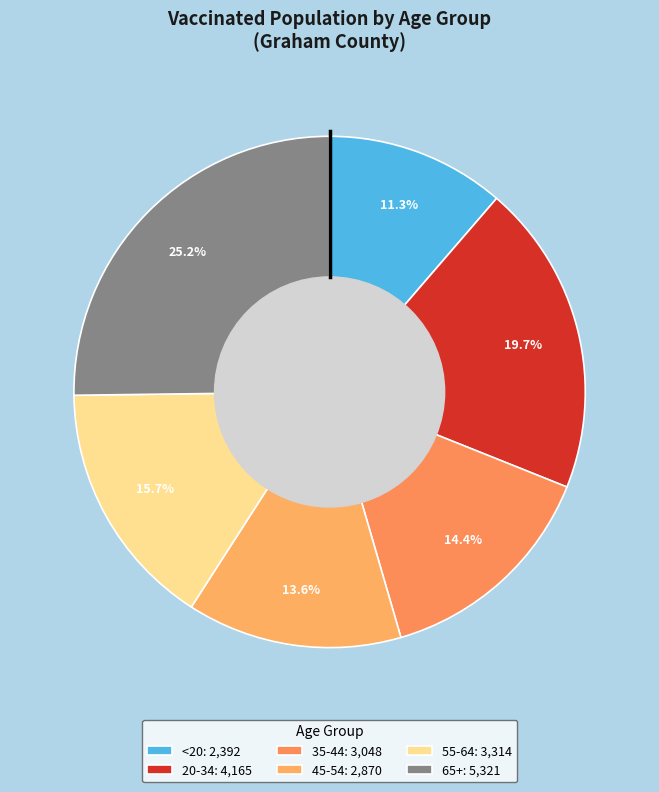

To the nearest percent, what percentage of the pie is 35-44?

14%